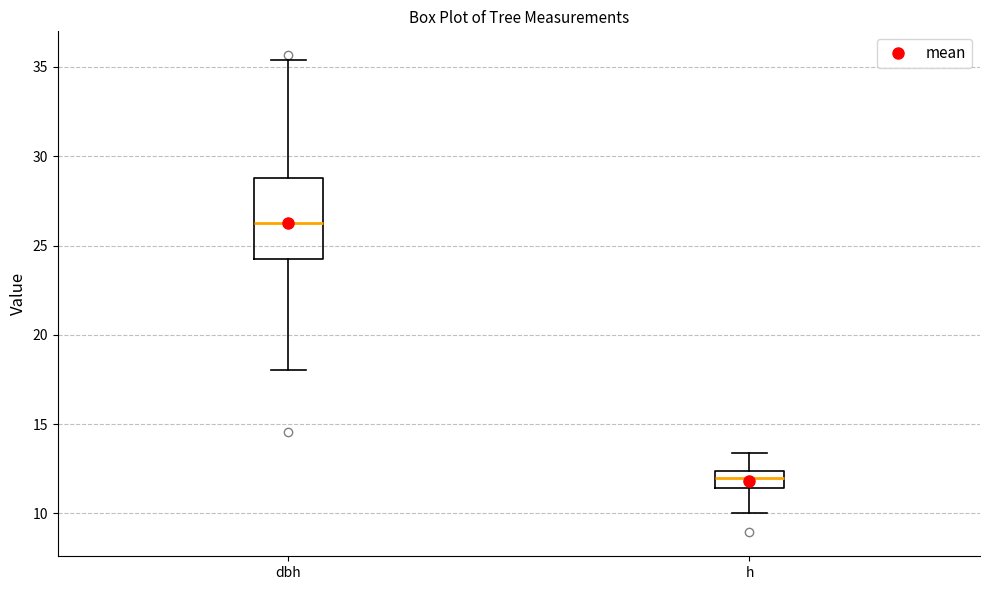

Reading left to right, read every box against the y-axis: the position of its median line, the range the box covers, and the ends of its whiskers. The values are not printed on the chart, so give them approximately, as read against the axis.

dbh: median 26.5, box 24.0 to 29.0, whiskers 18.0 to 35.5
h: median 12.0, box 11.5 to 12.5, whiskers 10.0 to 13.5